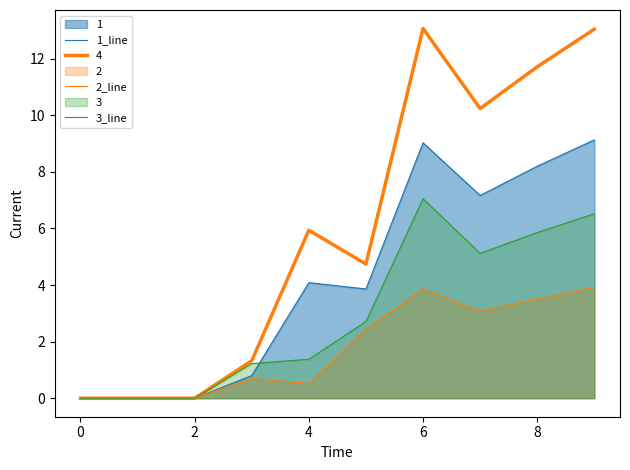

At which category does the chart reach its peak across all series?

9